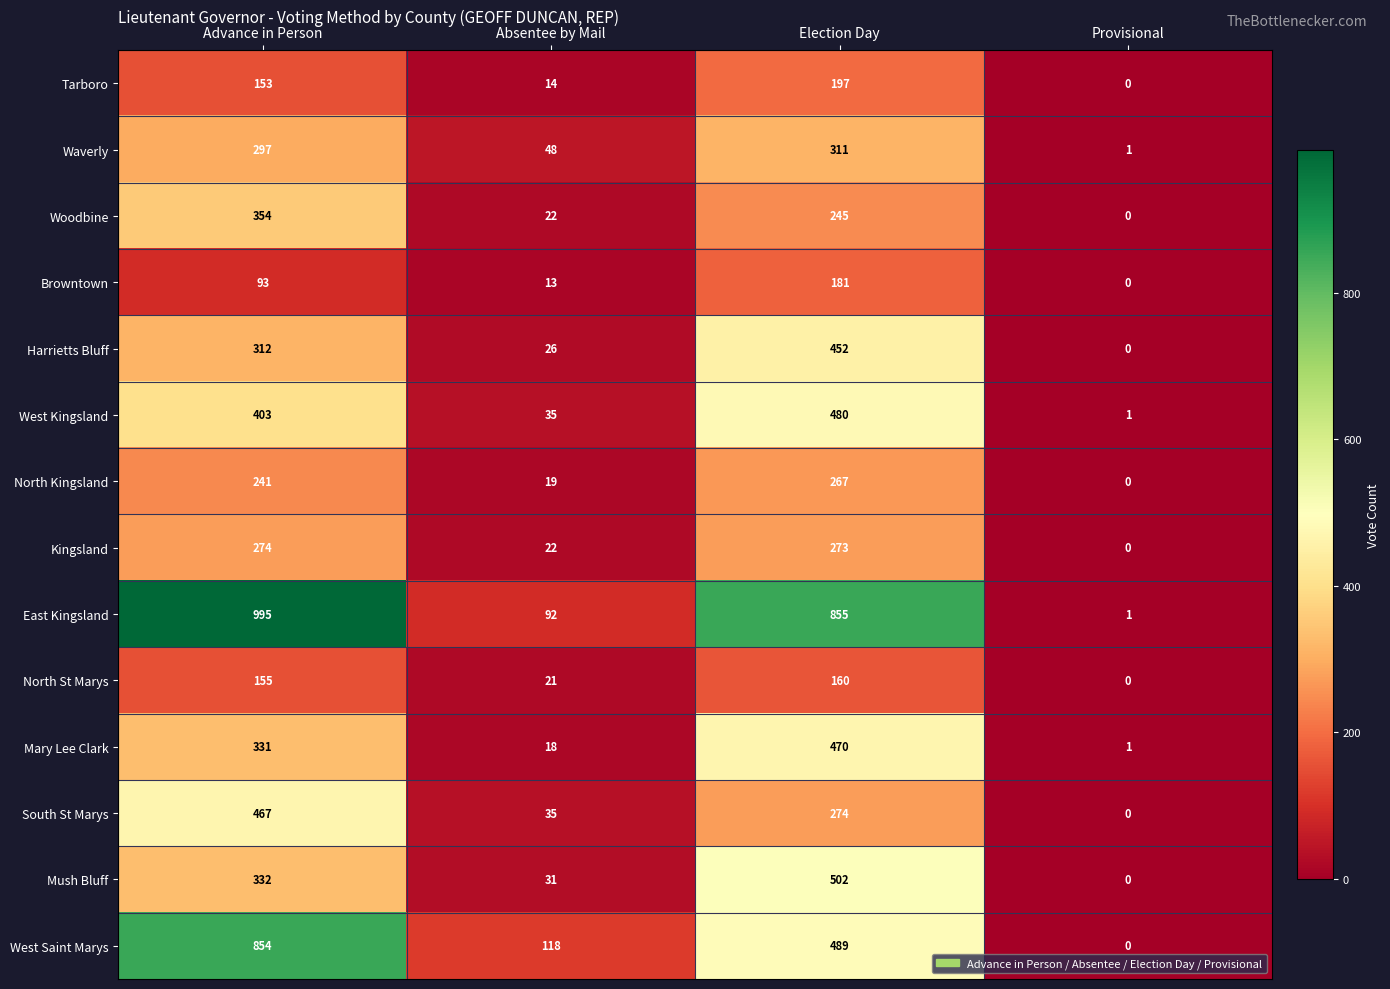

Rank the series by their maximum value, from highest to lowest.

East Kingsland, West Saint Marys, Mush Bluff, West Kingsland, Mary Lee Clark, South St Marys, Harrietts Bluff, Woodbine, Waverly, Kingsland, North Kingsland, Tarboro, Browntown, North St Marys